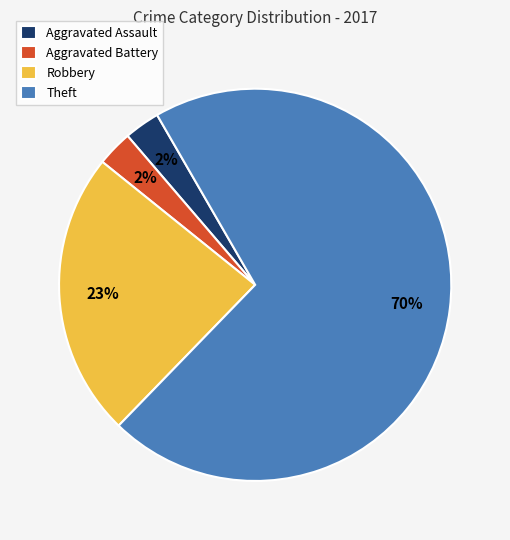

True or false: Aggravated Assault accounts for 1% of the total.

False